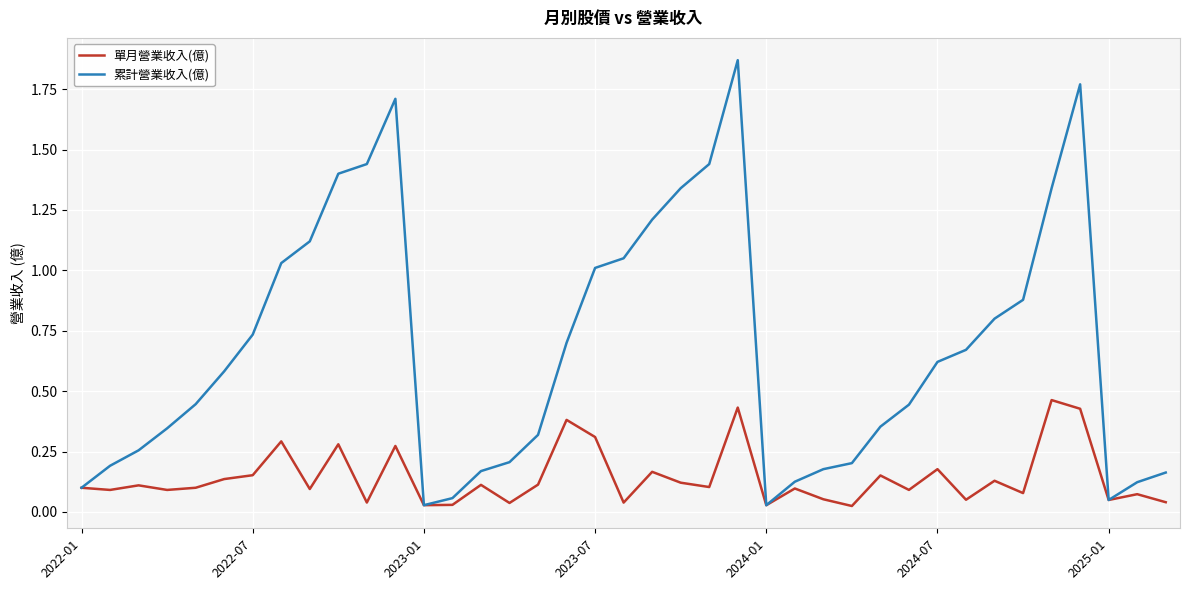

List the series in order of their overall mean, highest first.

累計營業收入(億), 單月營業收入(億)